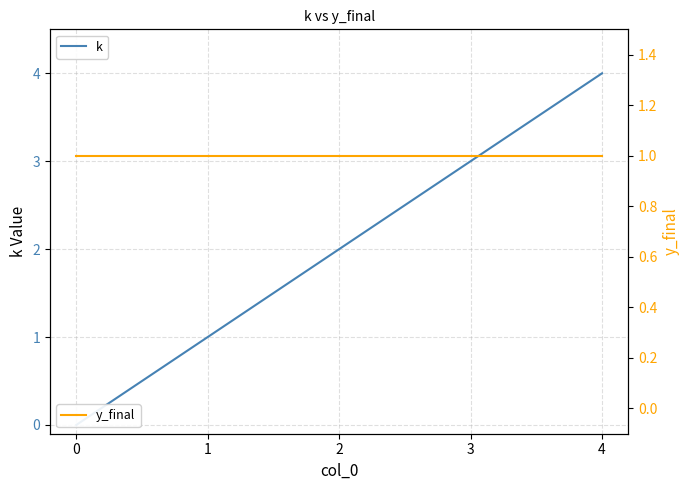

What is the sum of all k values?

10